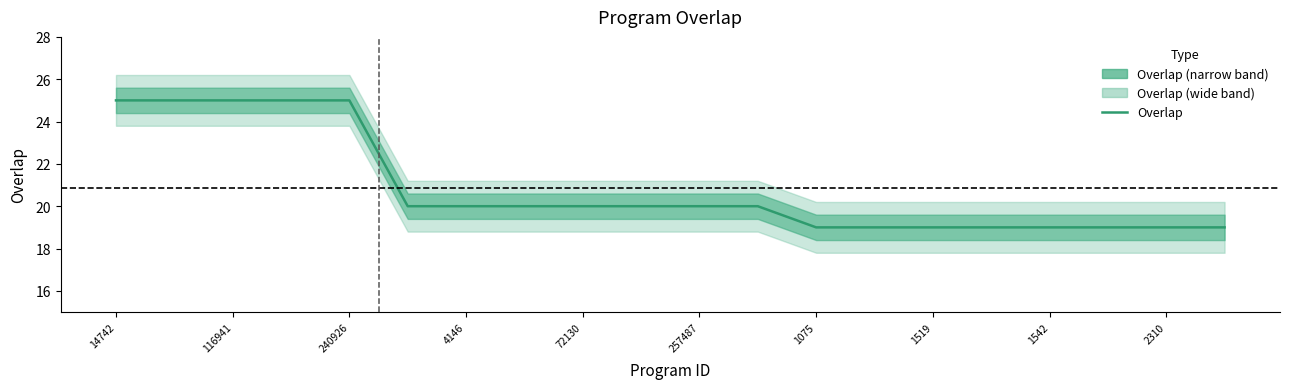

What is the change in value from 11 to 12?

-1